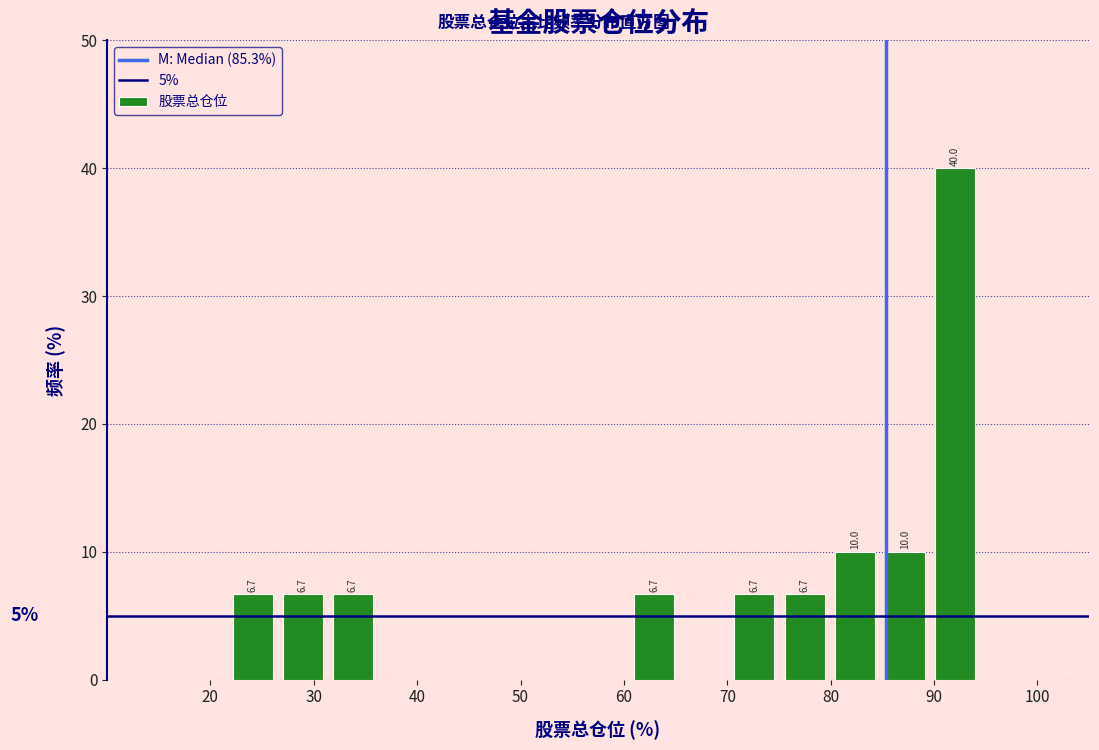

Over which range of the x-axis is the bar tallest?

90 to 94